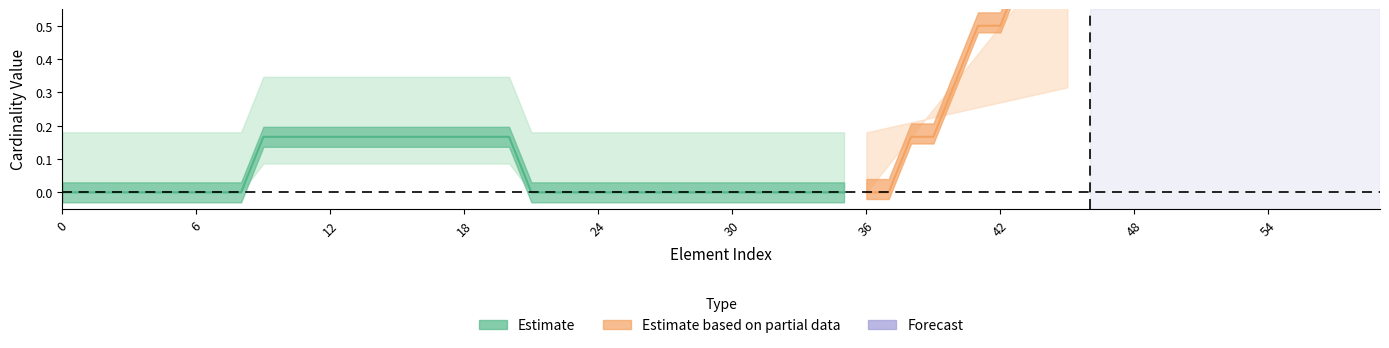

True or false: base_min has a value of 0 at 0.

True